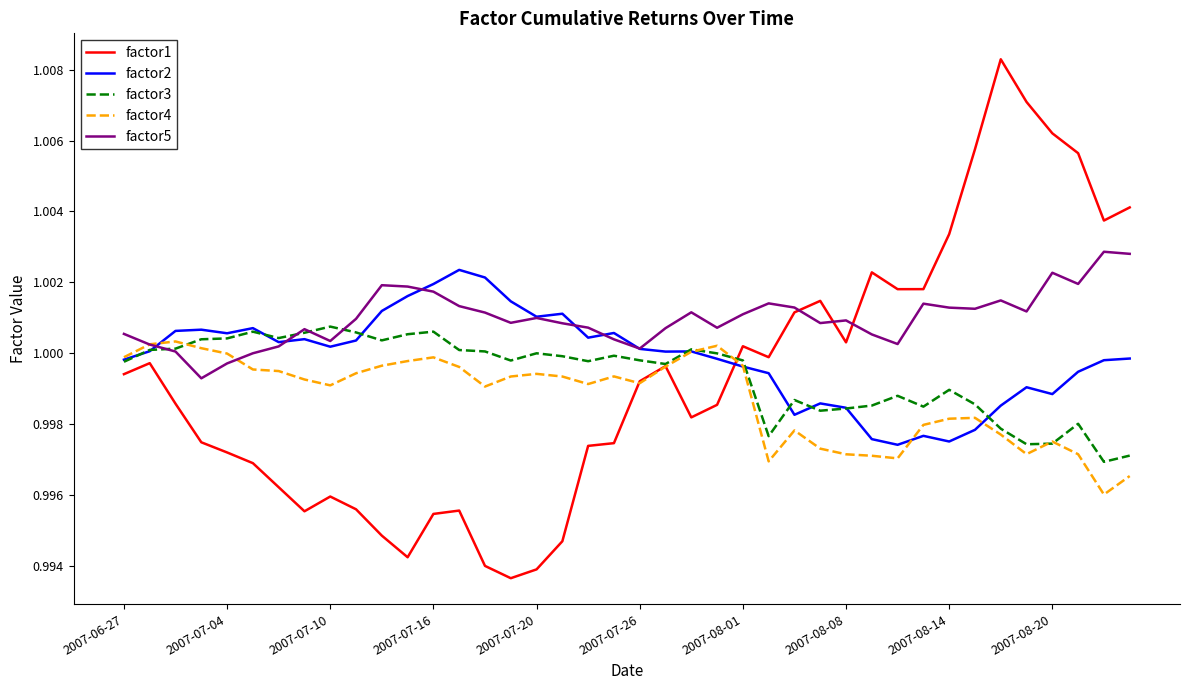

Does the chart display data point markers on the line(s)?

No